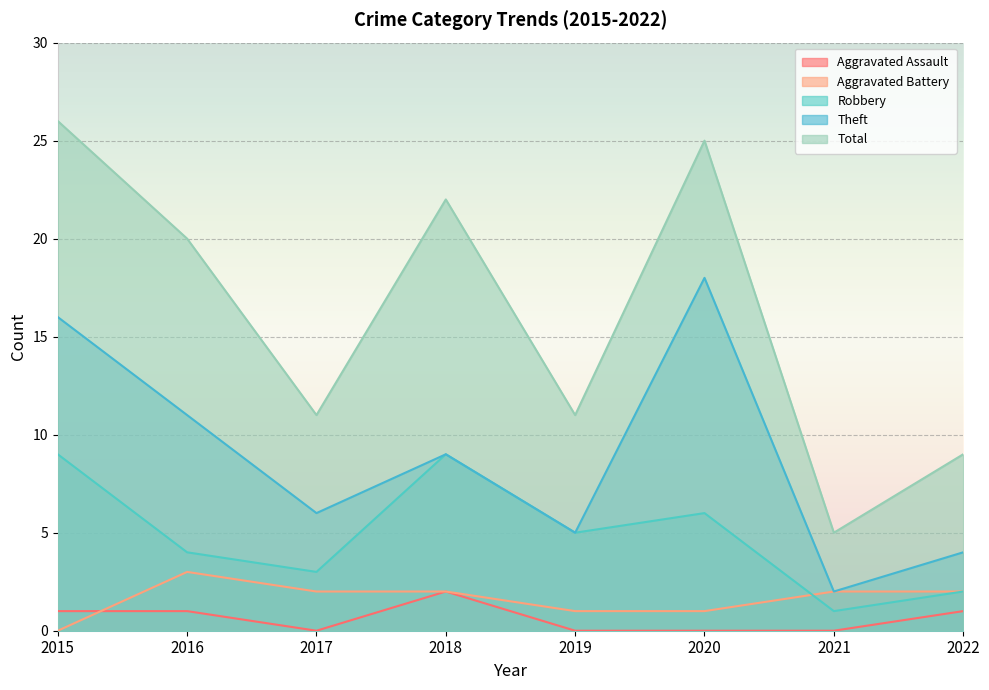

What is the sum of all Robbery values?

39